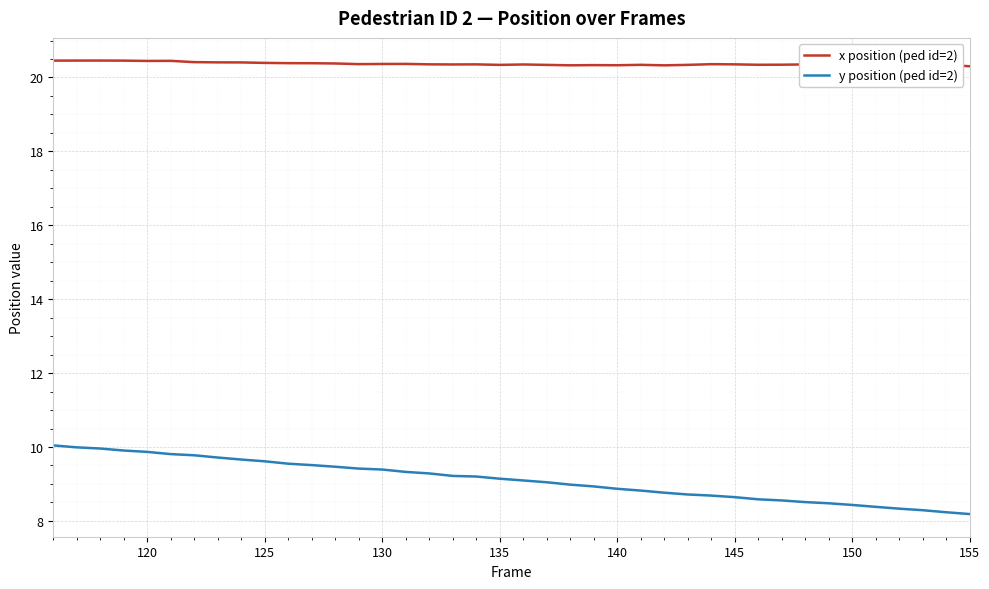

Which series has the widest spread of values?

y position (ped id=2)